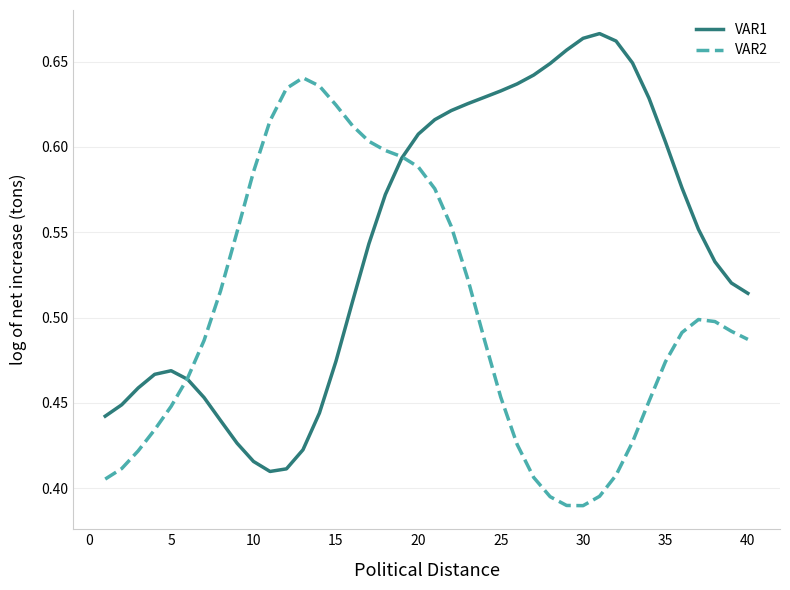

Count the number of data series in this chart.

2